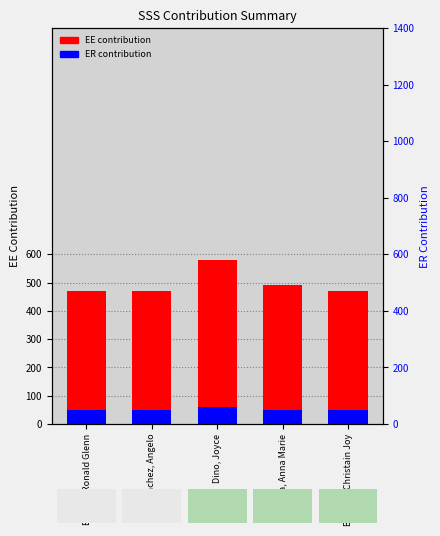

Reading right to left, transcribe all the data shown in this chart.

EE contribution: 472.3	490.5	581.3	472.3	472.3
ER contribution: 47.9	49.7	58.9	47.9	47.9